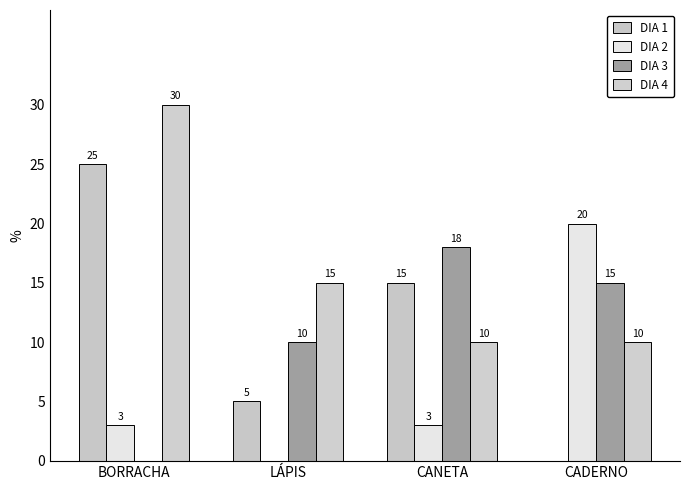

Read the DIA 4 value at BORRACHA.

30